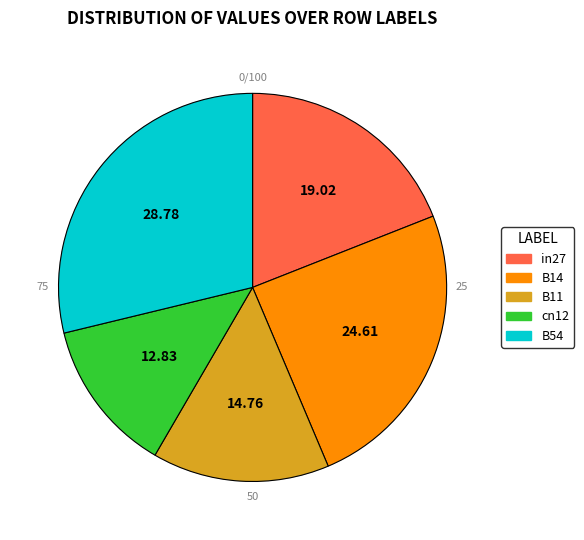

The B14 slice represents 37% of the pie. True or false?

False